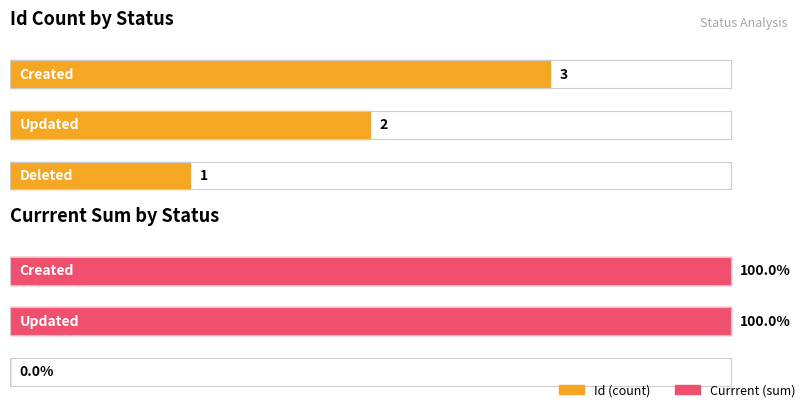

Where does the Id series first go above 2?

Created